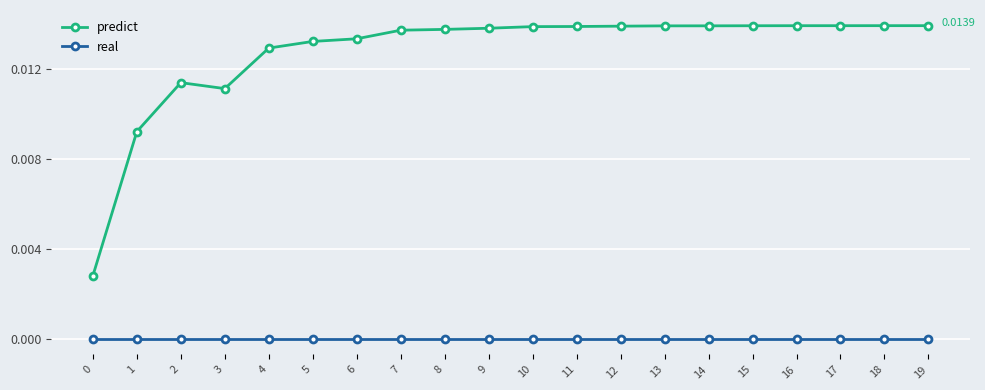

Which series has the largest total across all categories?

predict